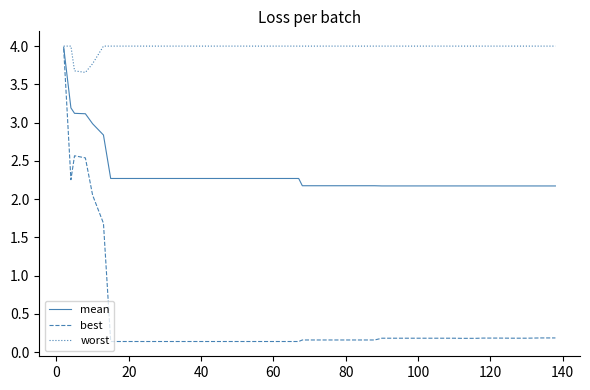

Is this an area chart (filled region under the line)?

No